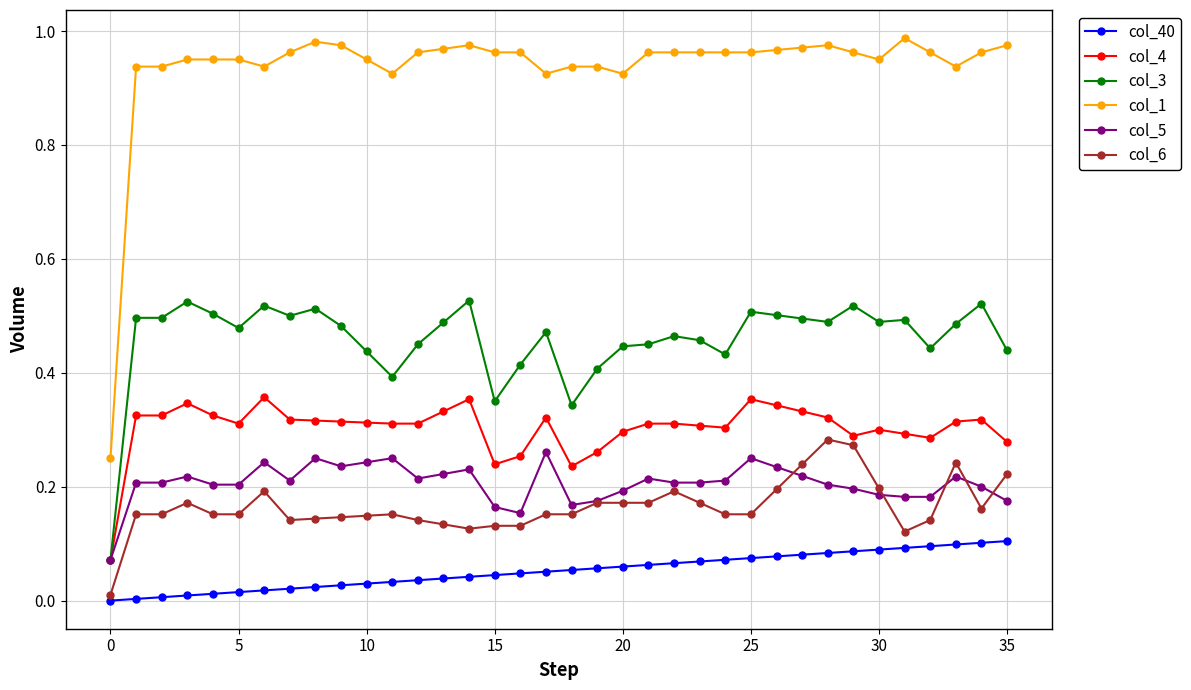

Is this an area chart (filled region under the line)?

No